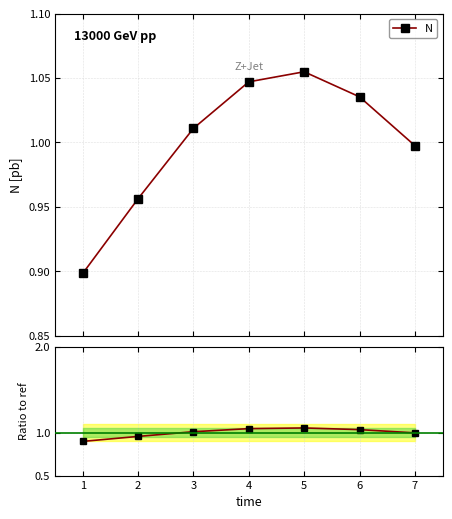

Rank the series by their maximum value, from lowest to highest.

N, Ratio to ref